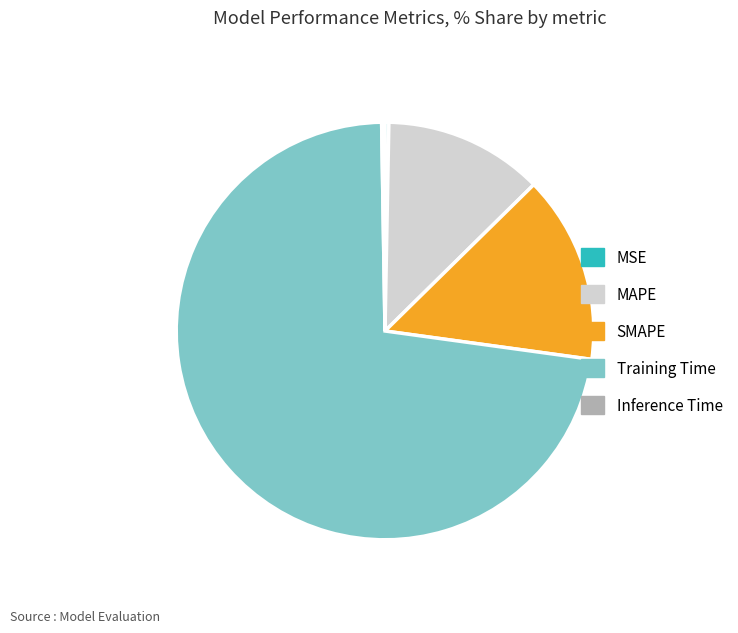

Which has a higher value, MSE or SMAPE?

SMAPE